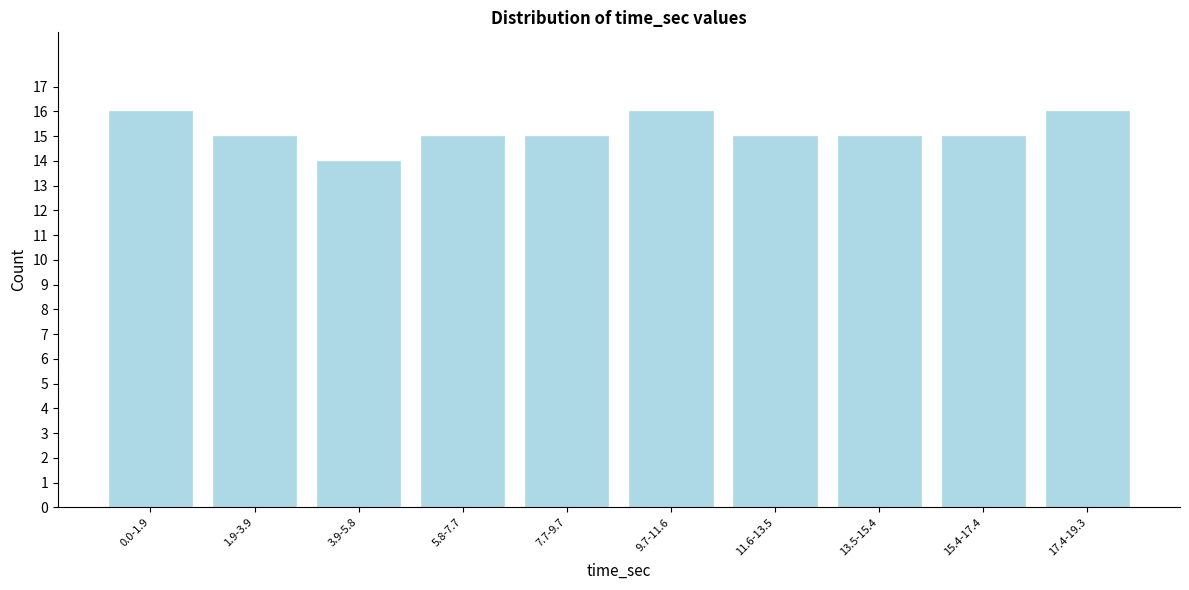

Reading left to right, list all the values displayed in this chart.

0.0-1.9=16	1.9-3.9=15	3.9-5.8=14	5.8-7.7=15	7.7-9.7=15	9.7-11.6=16	11.6-13.5=15	13.5-15.4=15	15.4-17.4=15	17.4-19.3=16